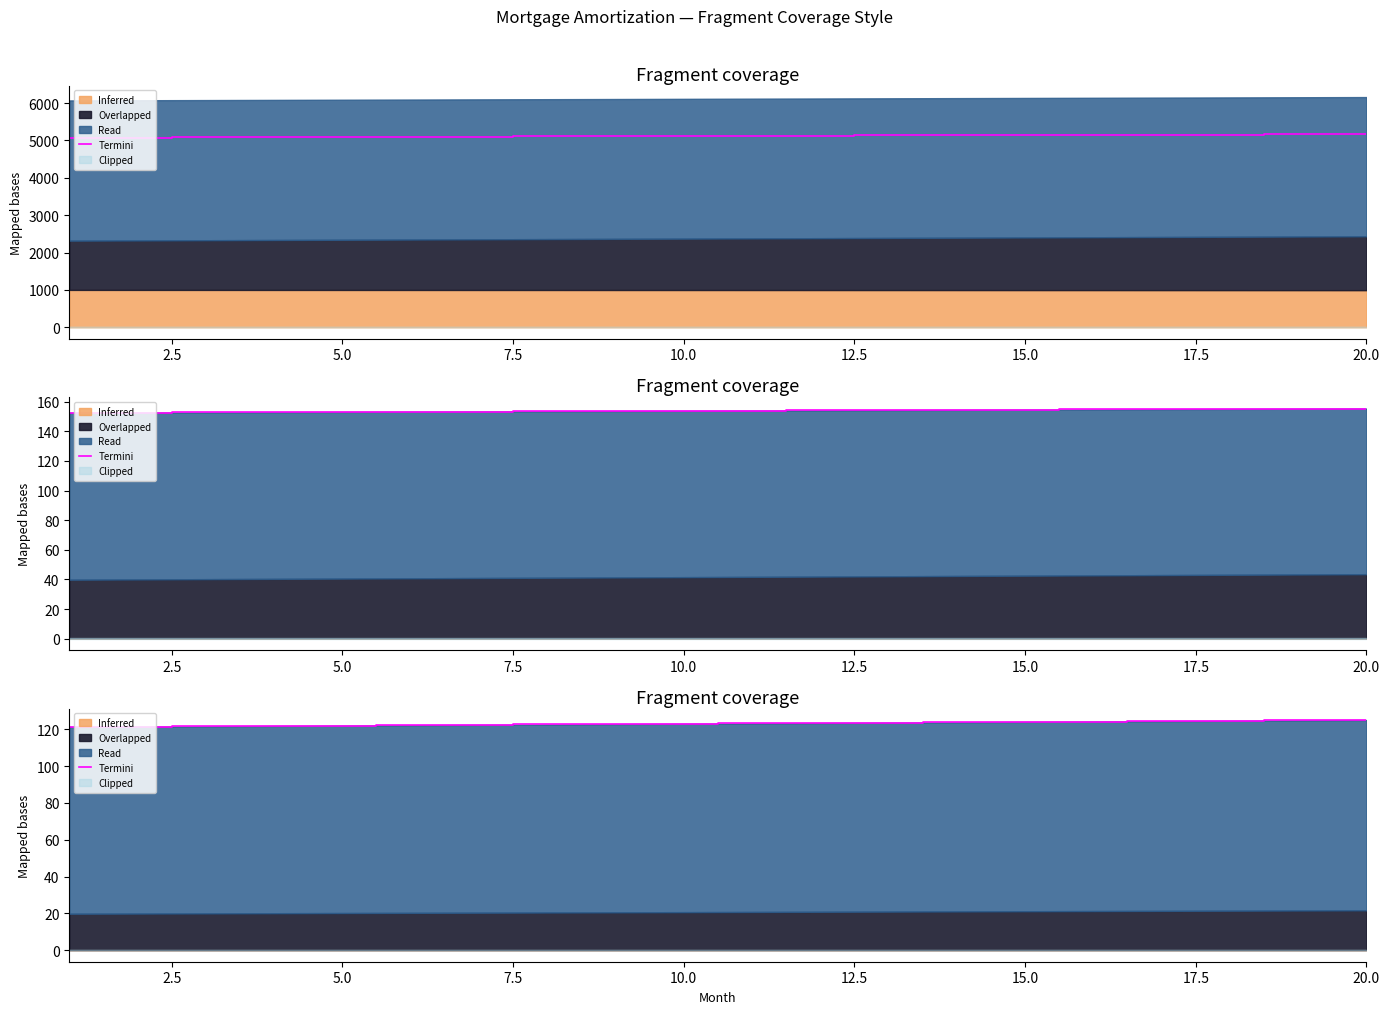

What is the change in value from 5.0 to 10.0?

+1.0